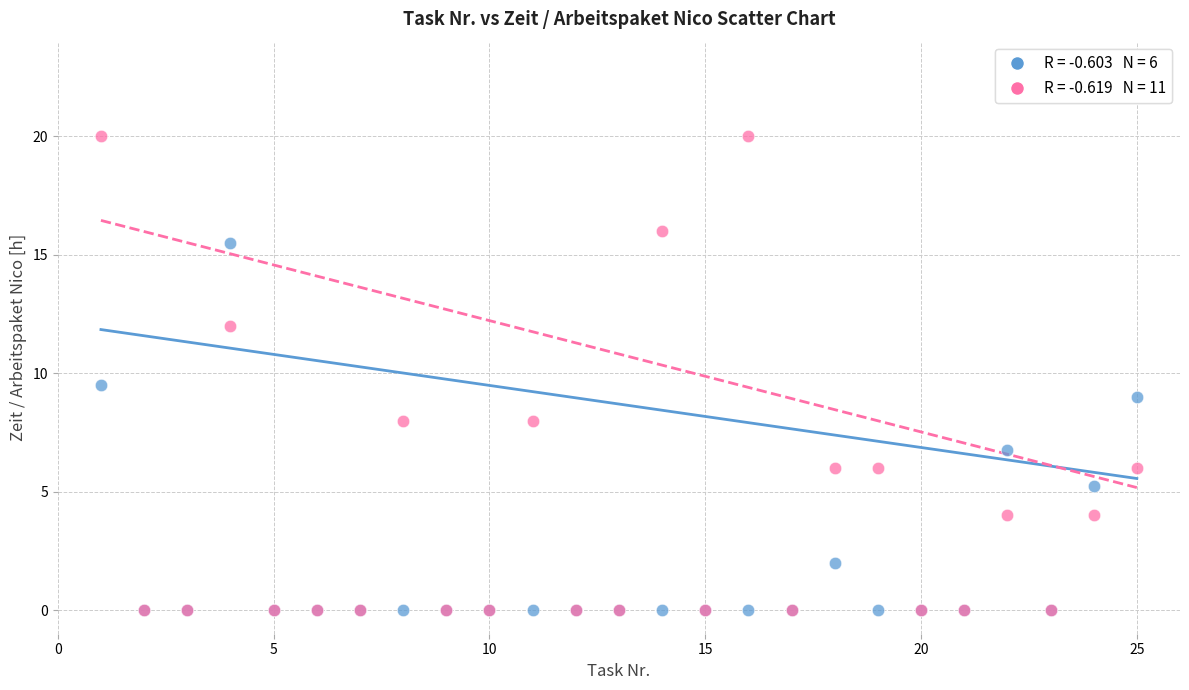

Across all series, what Y value is closest to 10?

9.5